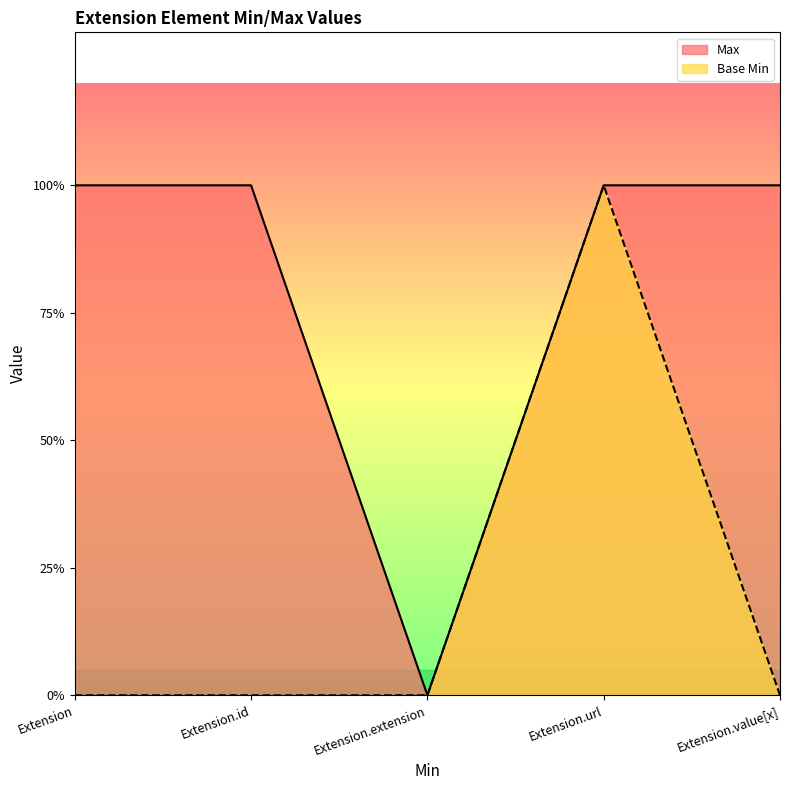

True or false: Base Min has more than 1 interior local peaks.

False